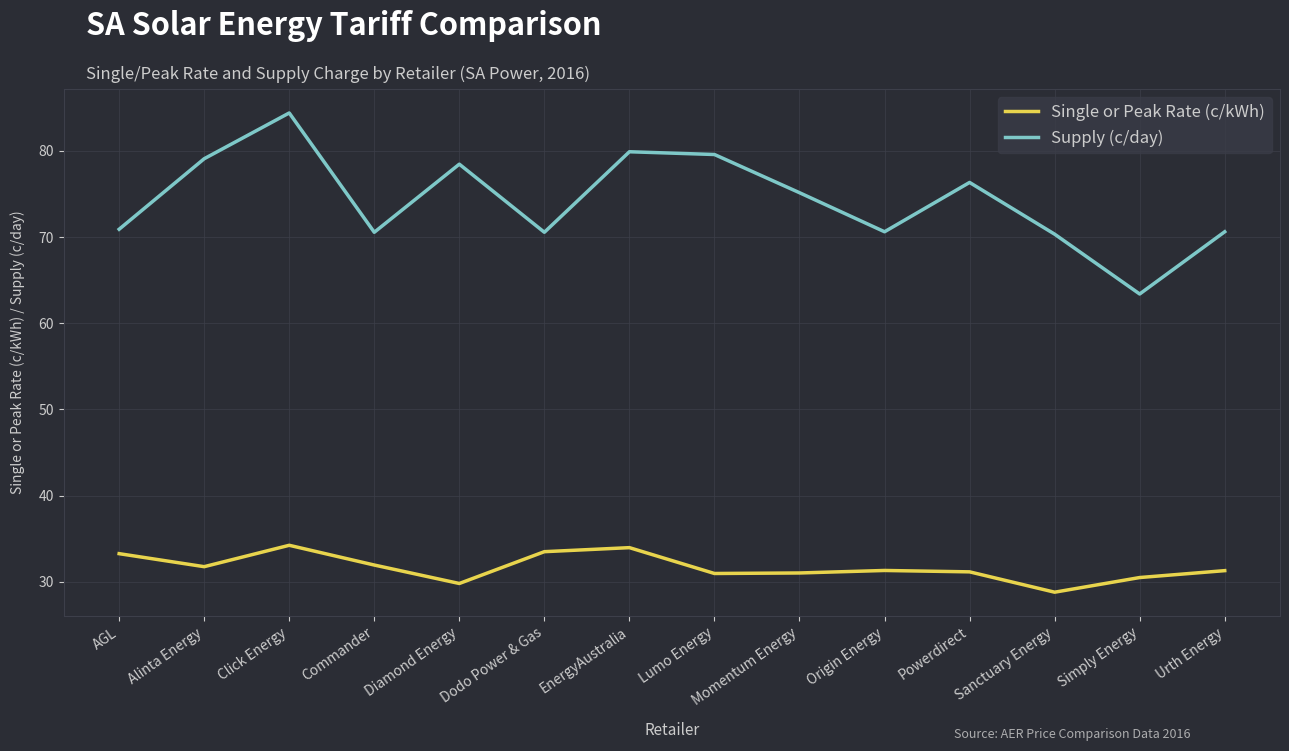

What position from the left is Diamond Energy?

5